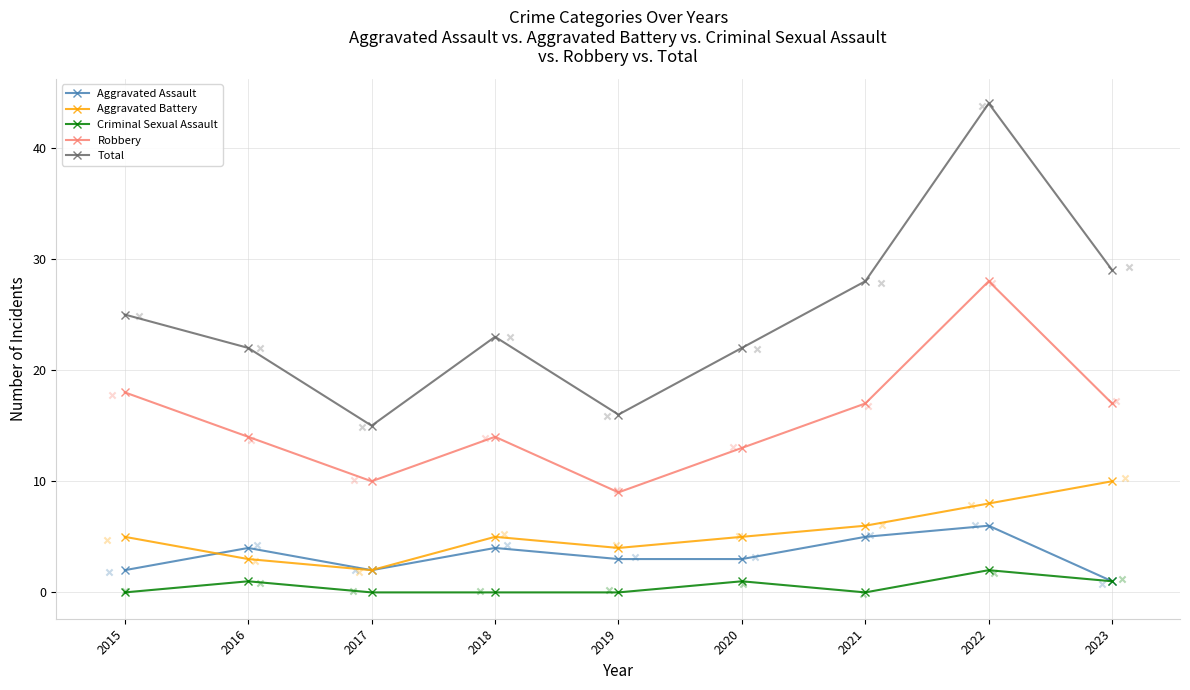

At how many categories does at least one series exceed 35?

1